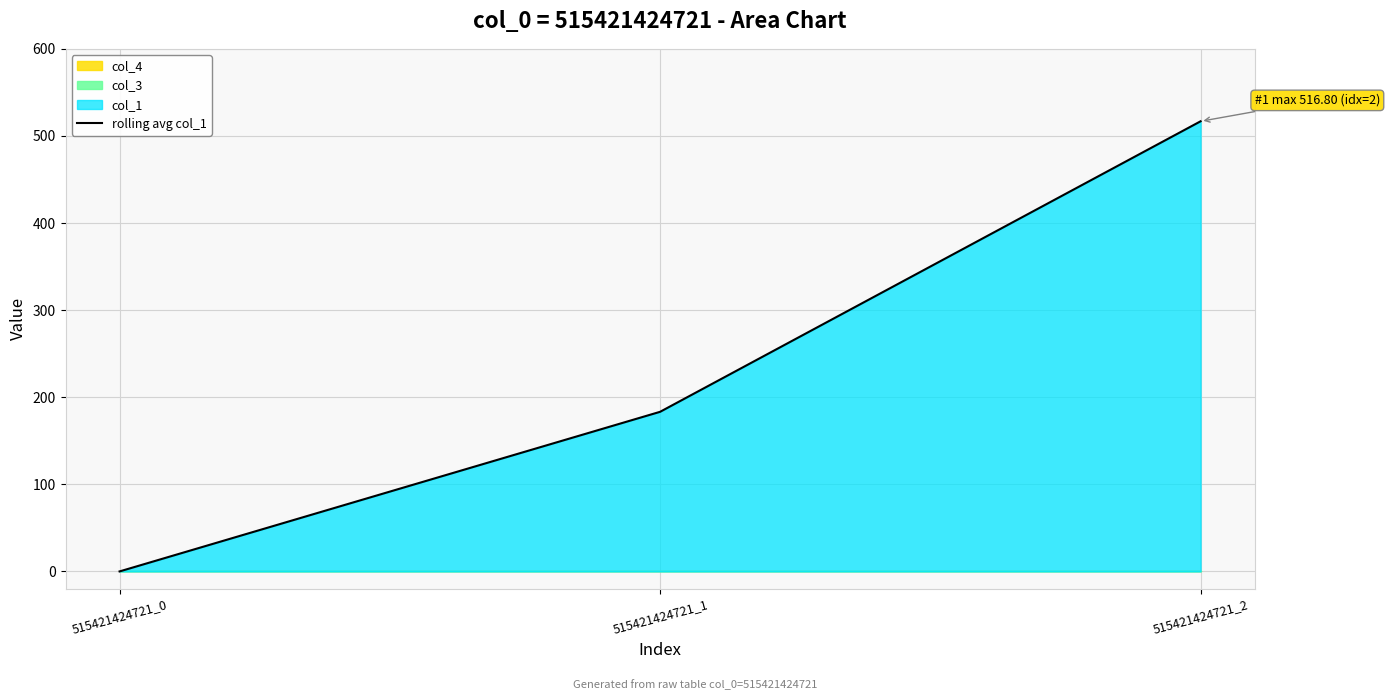

Which category has the lowest value across all series?

515421424721_0